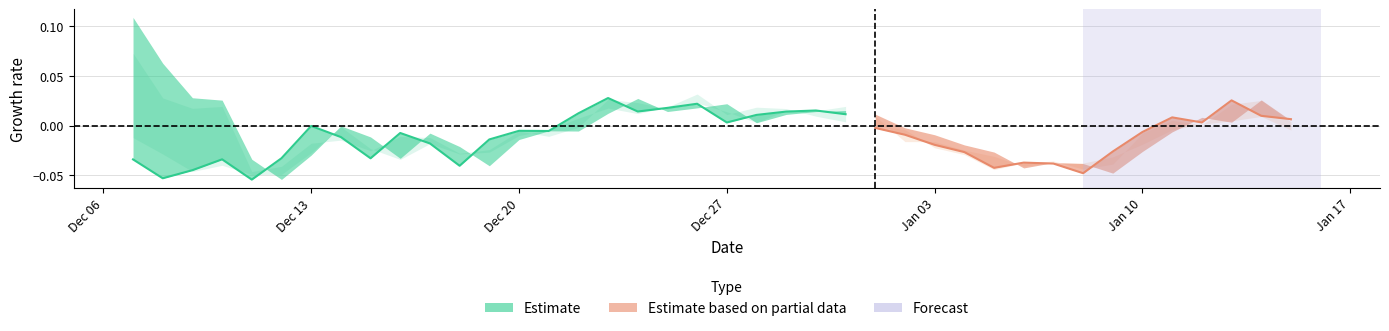

The value at Jan 10 is -0.0. True or false?

False